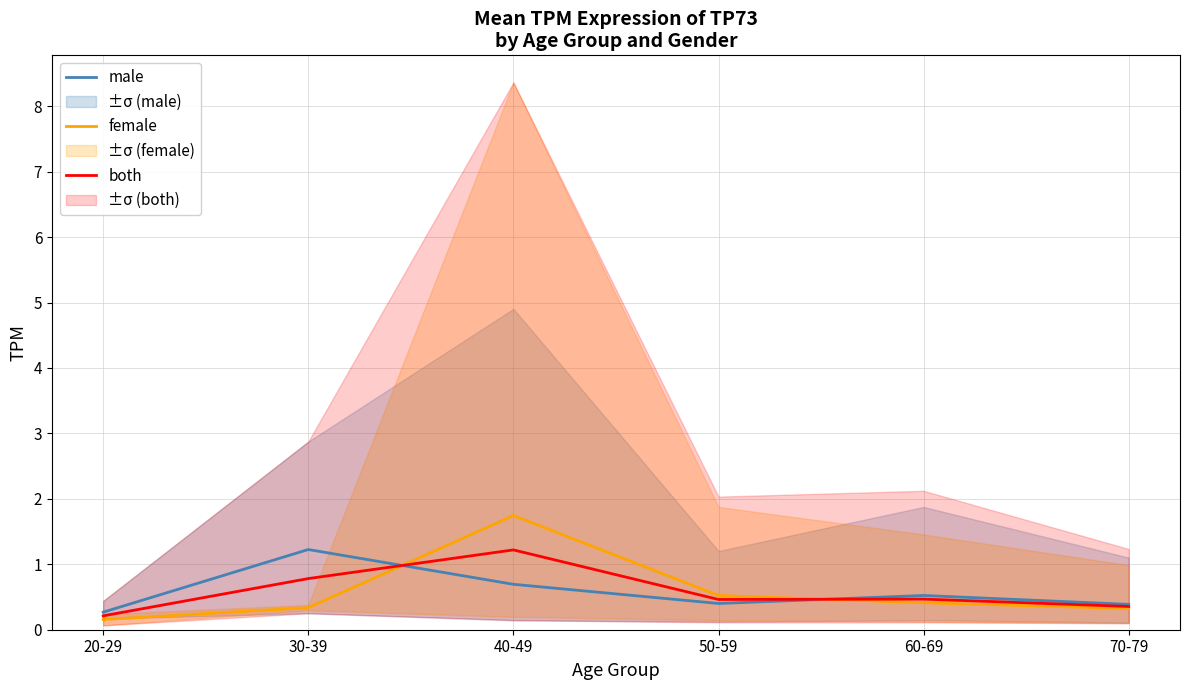

At 40-49, list the series in order from largest to smallest.

female, both, male